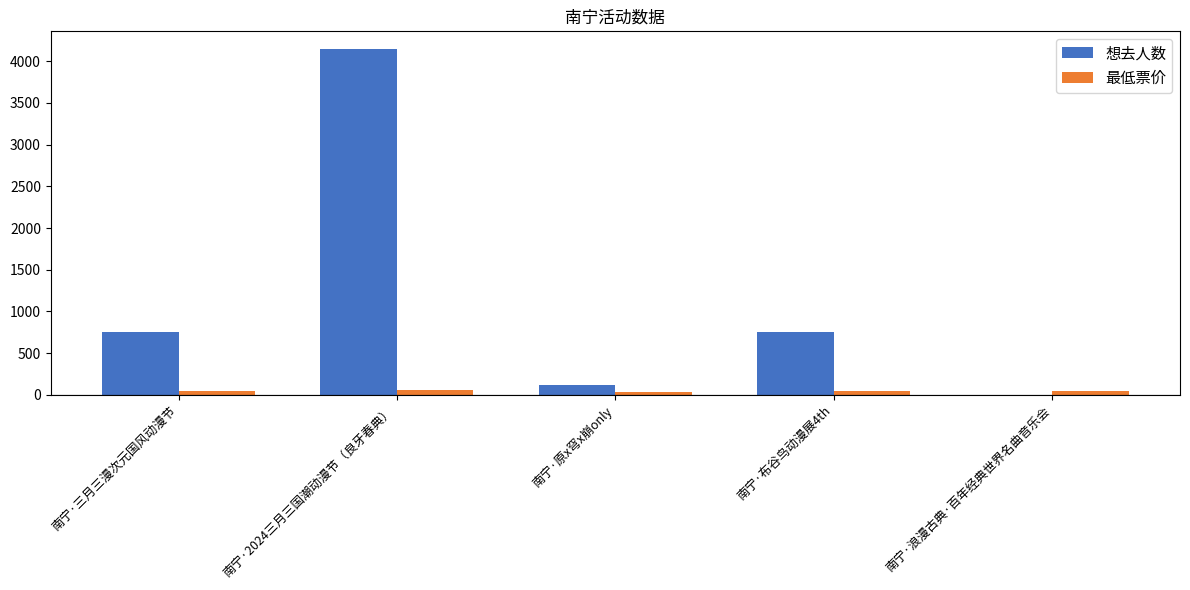

Is the value of 想去人数 at 南宁·原x穹x崩only greater than the value of 最低票价 at 南宁·2024三月三国潮动漫节（良牙春典）?

Yes